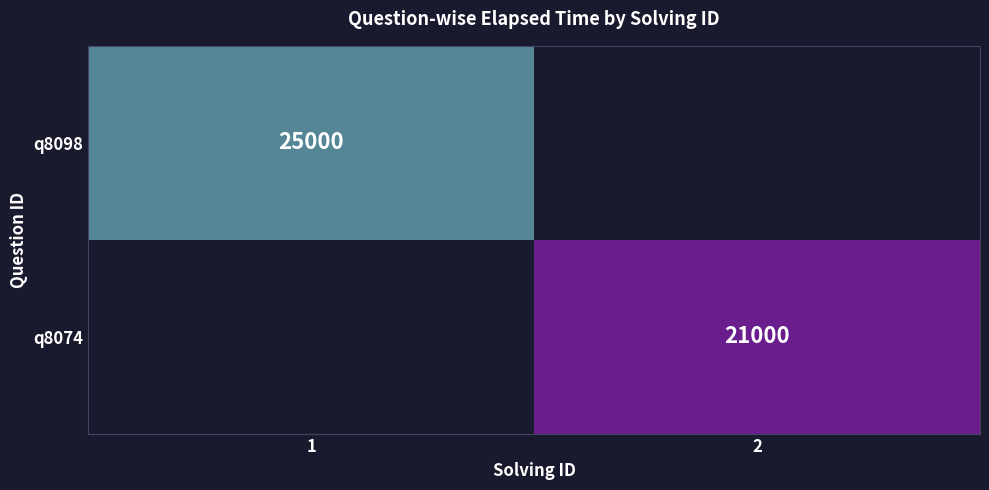

Which has a higher value, 2 or 1?

1